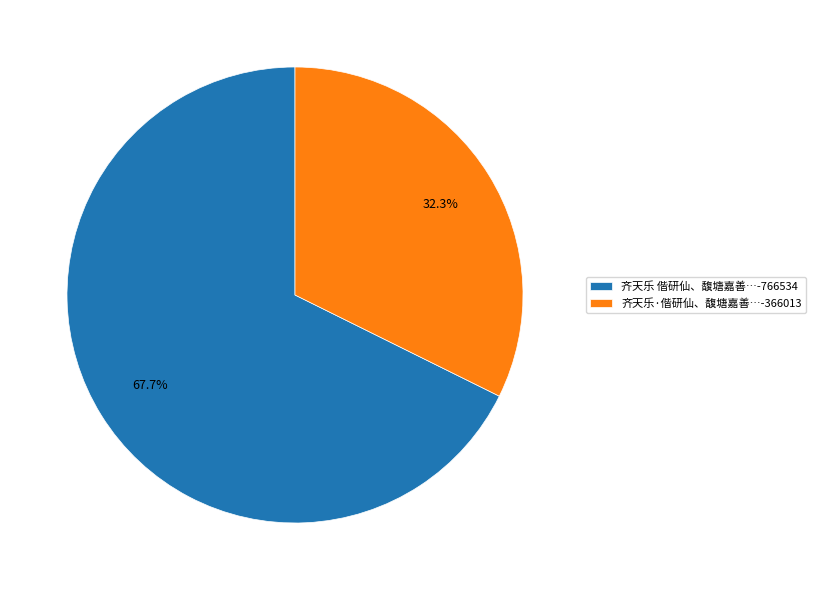

Rank the categories by value from lowest to highest.

齐天乐·偕研仙、馥塘嘉善…-366013, 齐天乐 偕研仙、馥塘嘉善…-766534